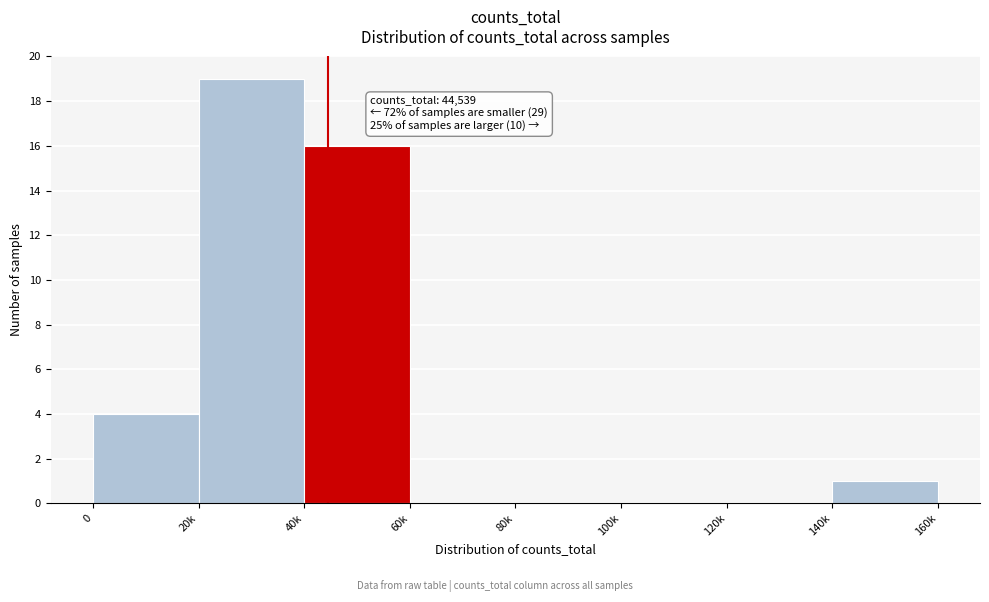

Reading left to right, list all the values displayed in this chart.

0=4	20k=19	40k=16	60k=0	80k=0	100k=0	120k=0	140k=1